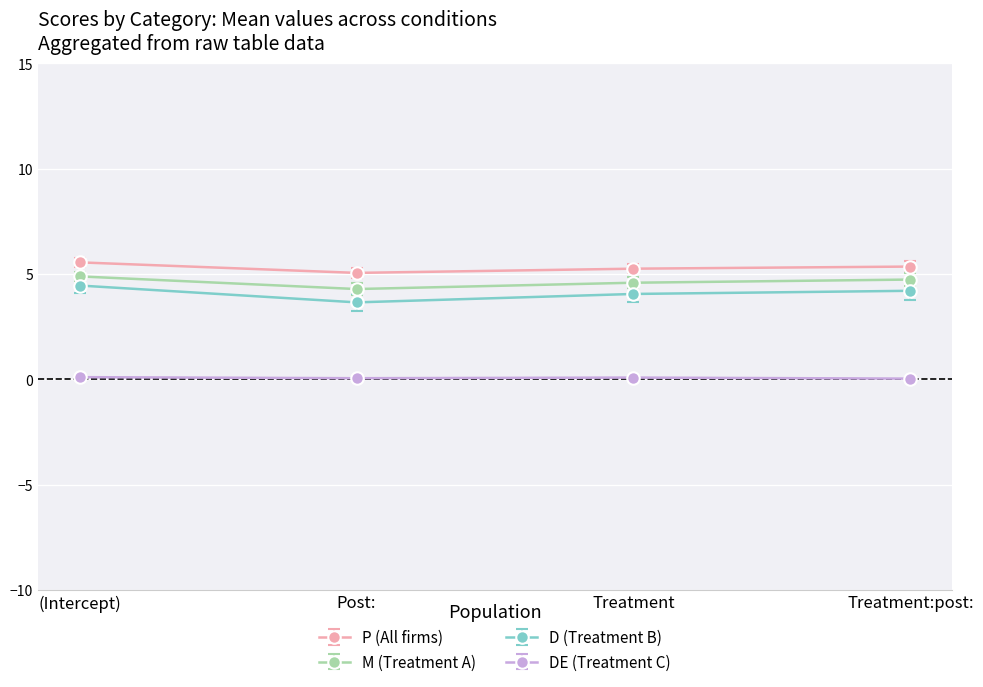

What is the label of the 1st point from the left?

(Intercept)